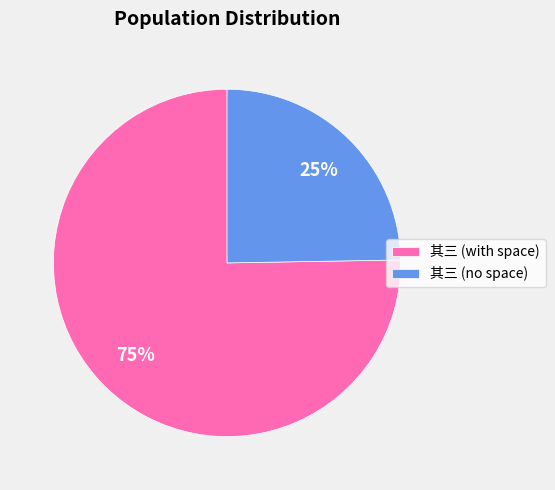

How many segments does this pie chart have?

2